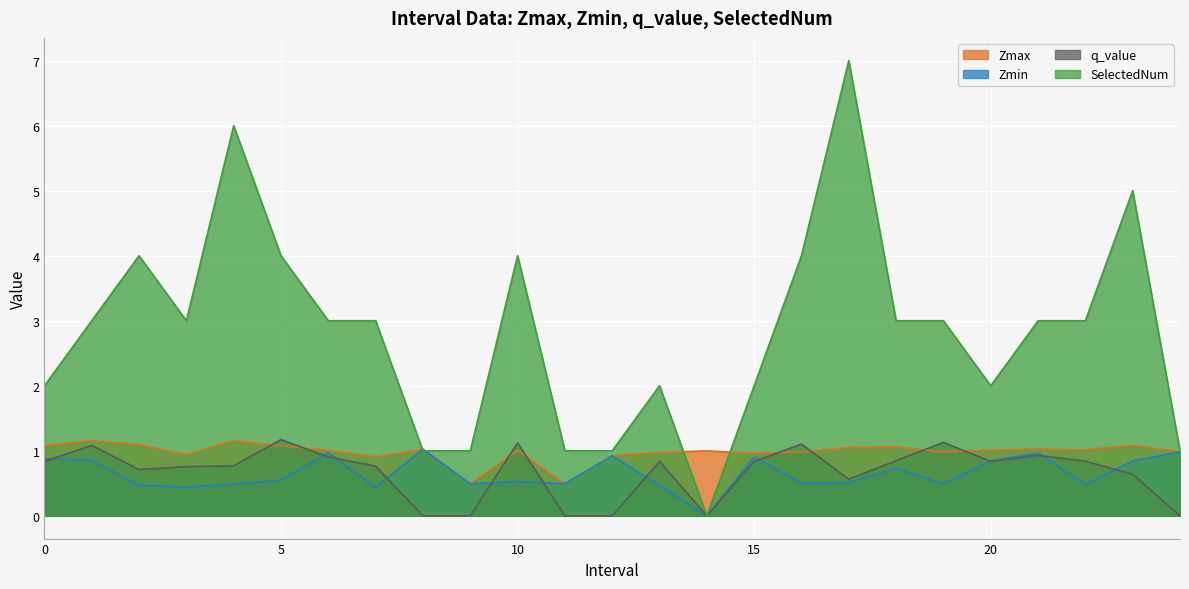

Which series has the largest total across all categories?

SelectedNum